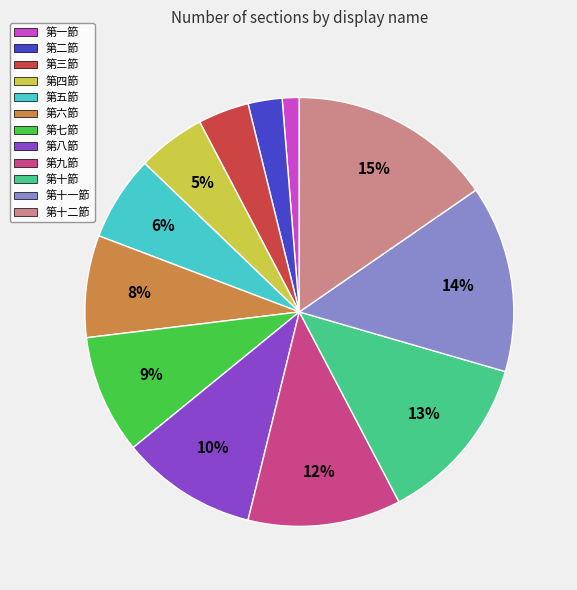

Do 第三節 and 第四節 together represent more than half of the pie?

No